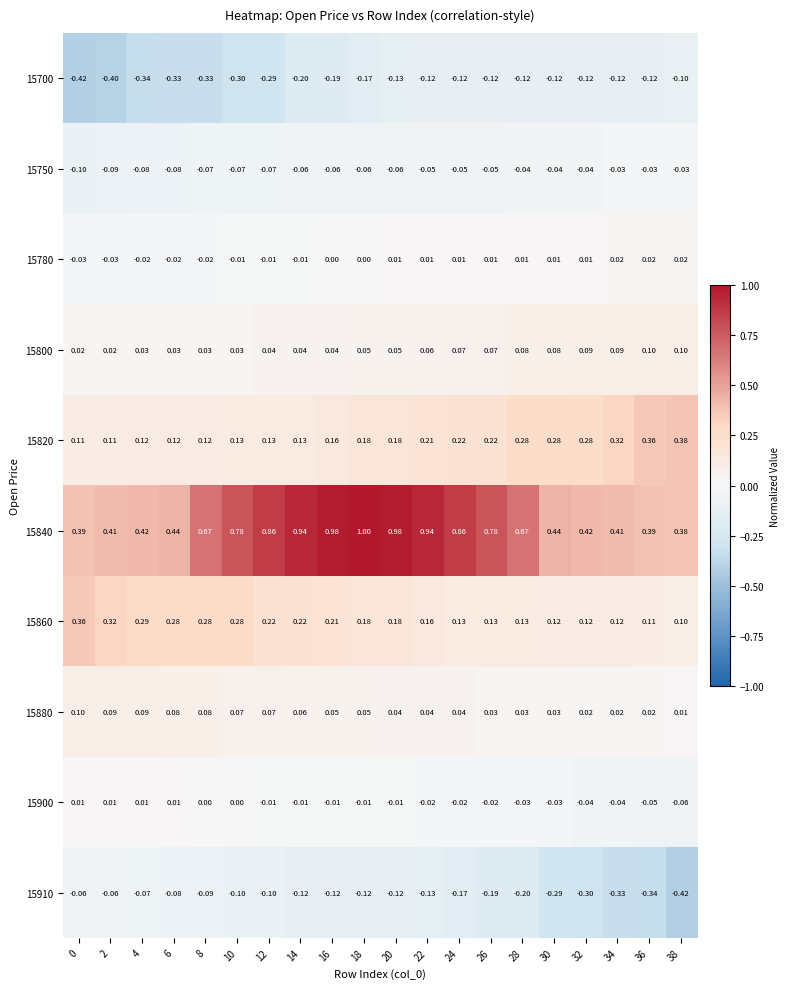

Is the value of 15700 at 12 greater than the value of 15840 at 30?

No